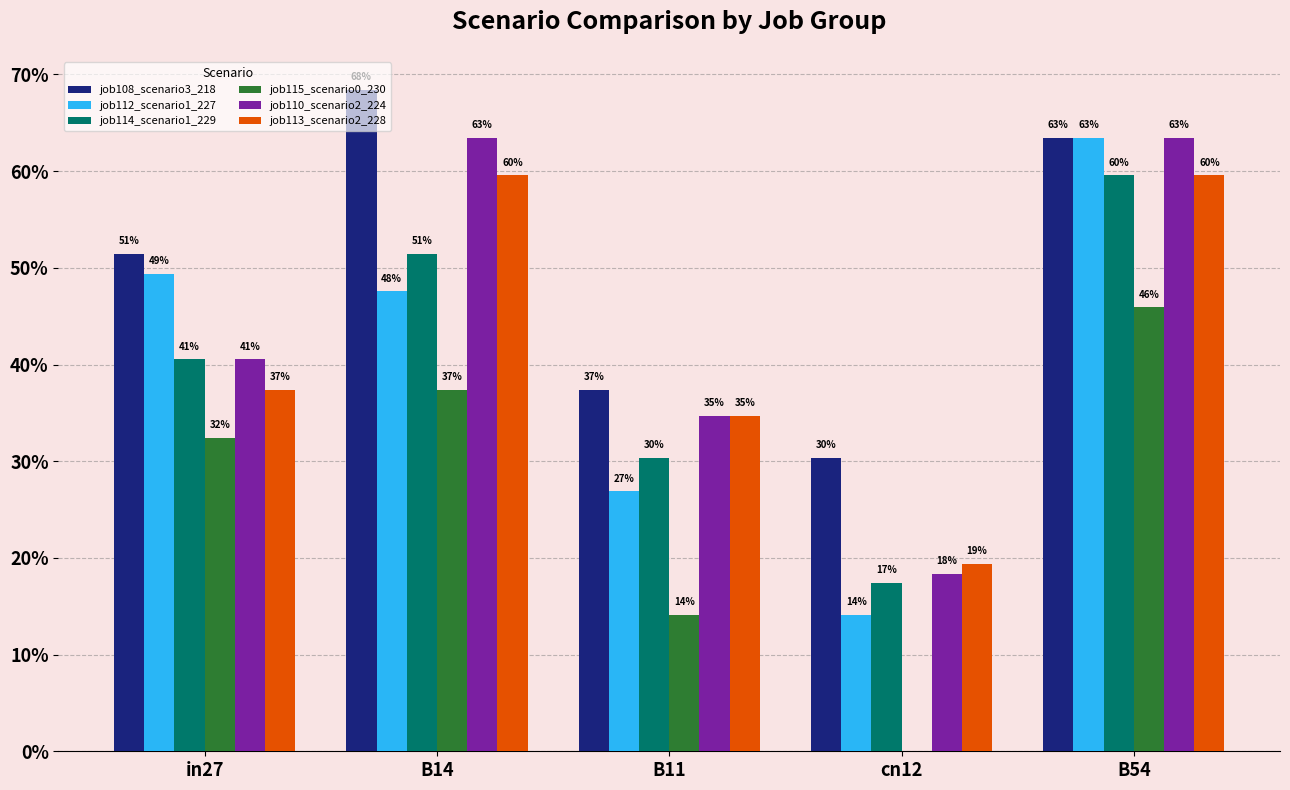

What is the total value across all series at cn12?

1.0